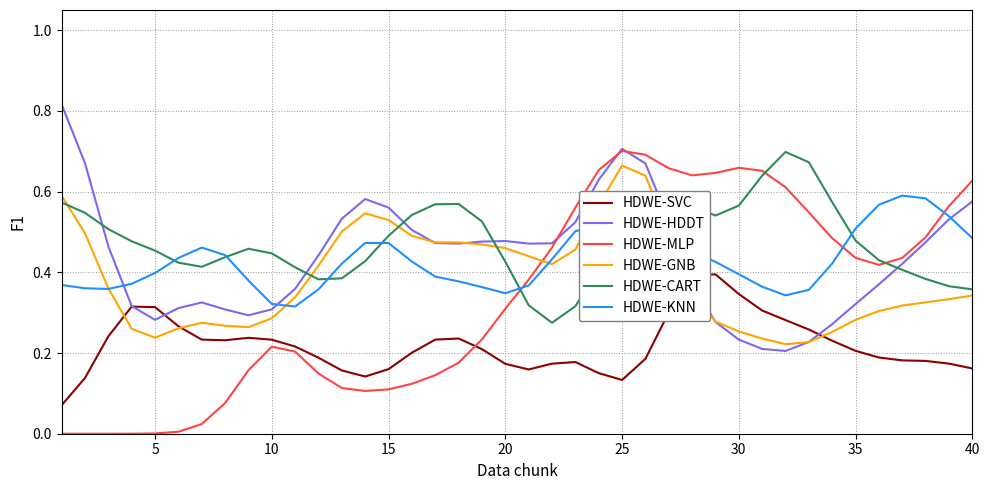

Which series has the widest spread of values?

HDWE-MLP